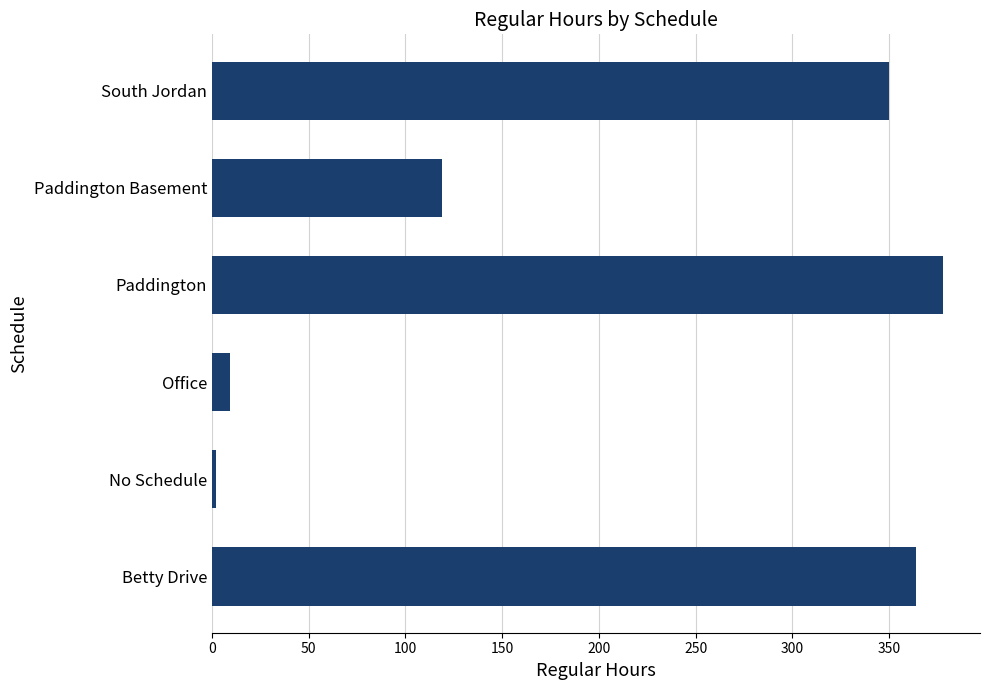

Where is the data nearest to the value 190?

Paddington Basement